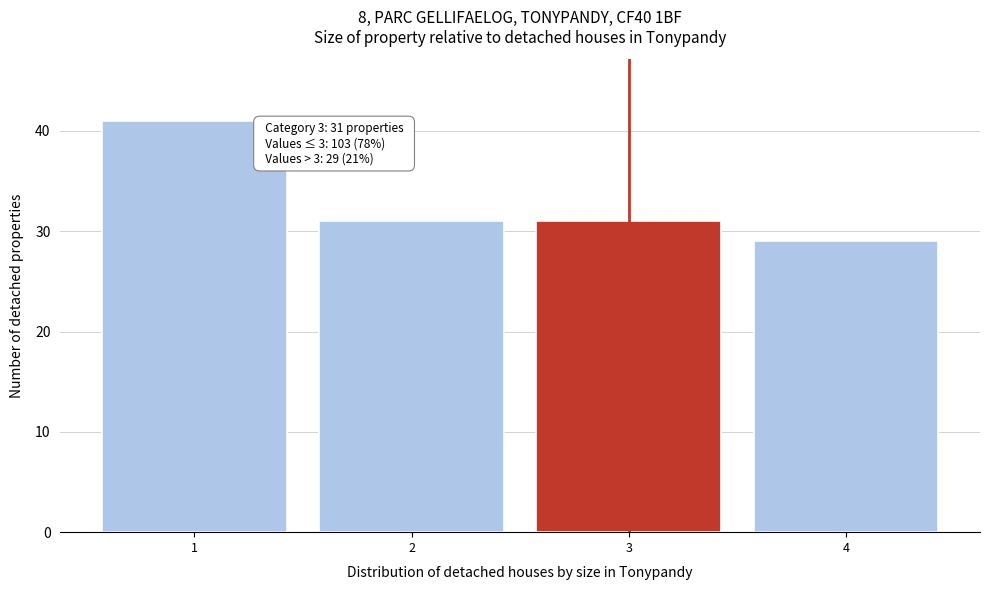

Reading right to left, transcribe all the data shown in this chart.

29	31	31	41